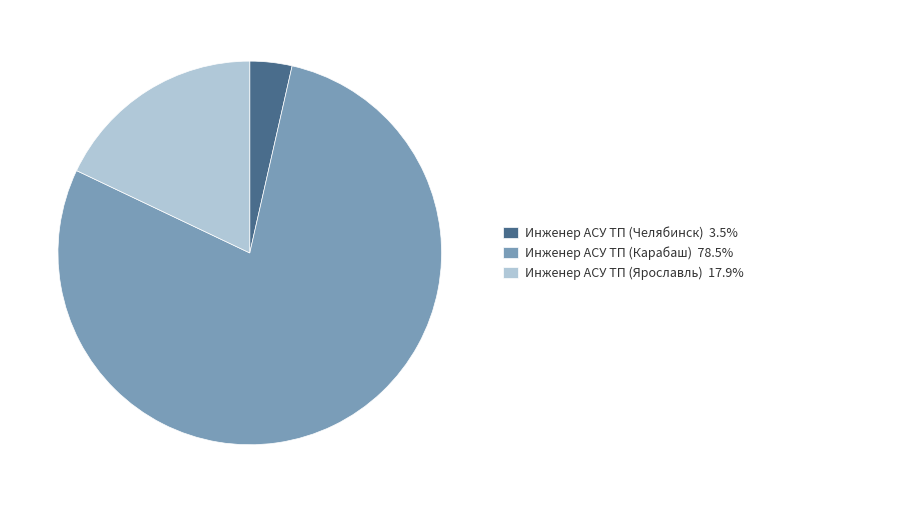

Does any single category account for the majority?

Yes